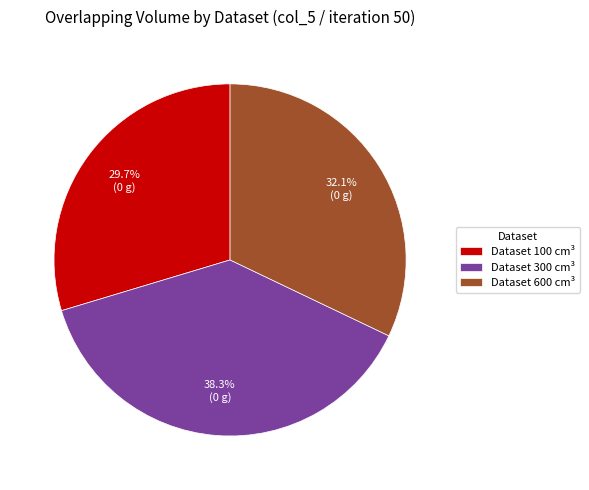

Is there a majority slice in this chart?

No